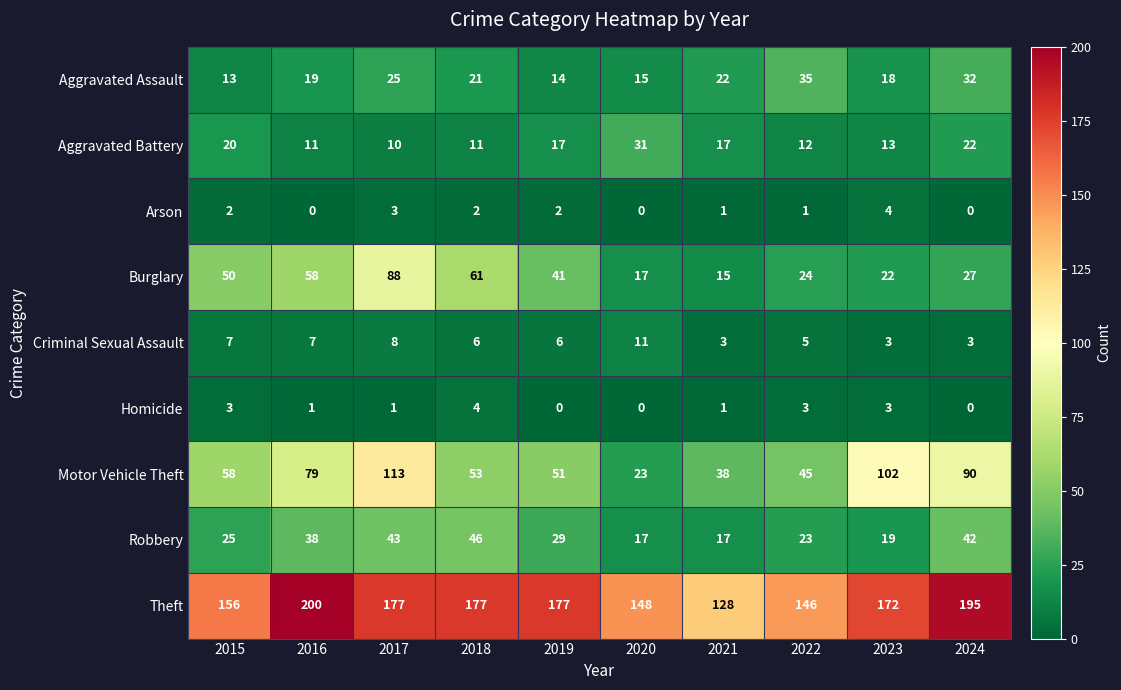

What is the average value of the Motor Vehicle Theft series?

65